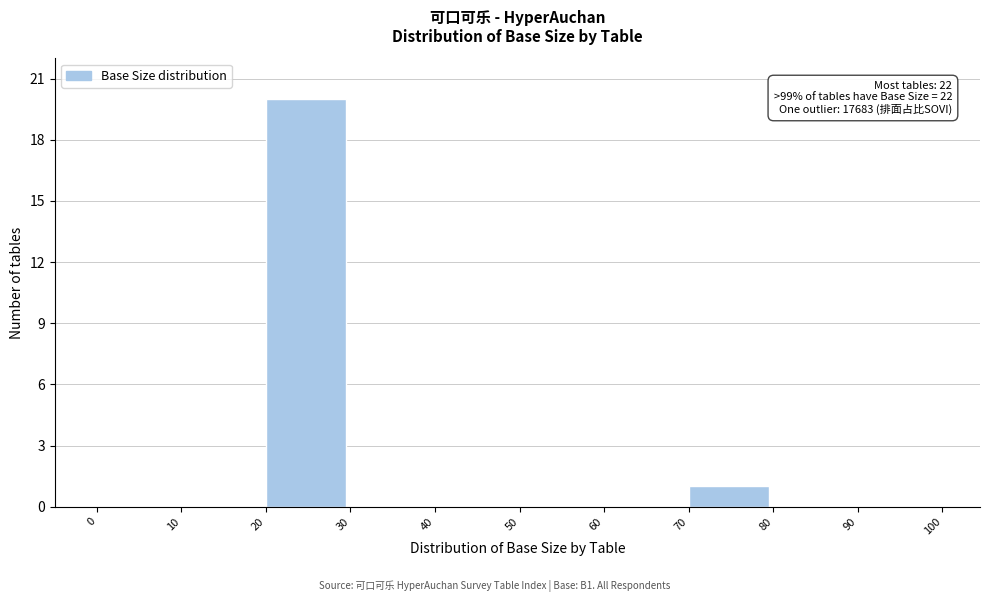

Over which range of the x-axis is the bar tallest?

20 to 30